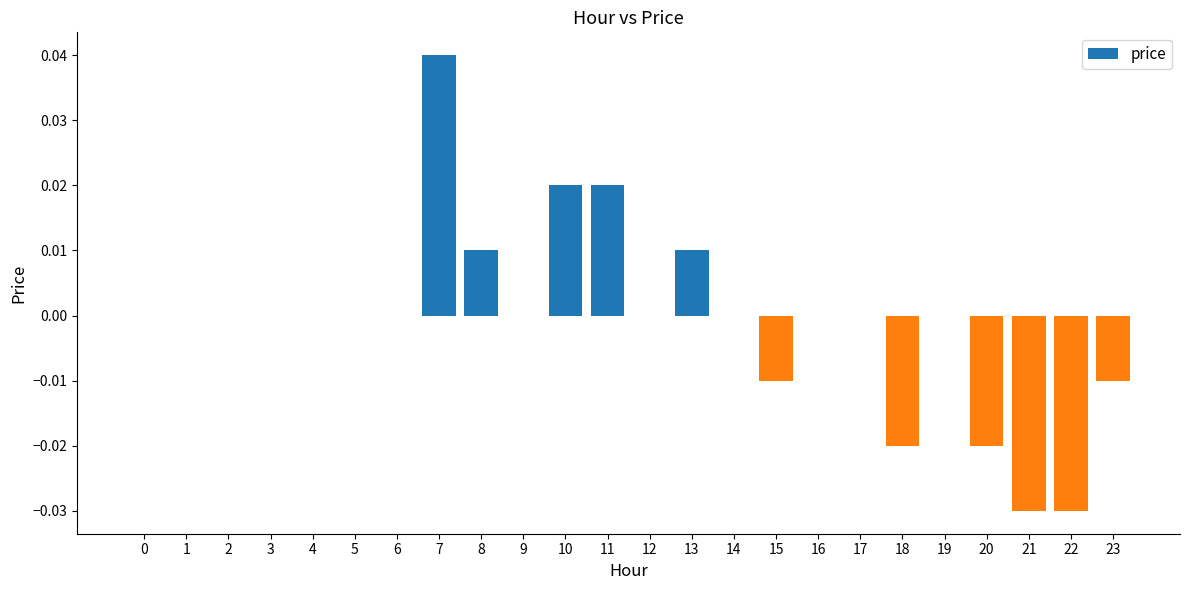

Between 23 and 22, which is larger?

23